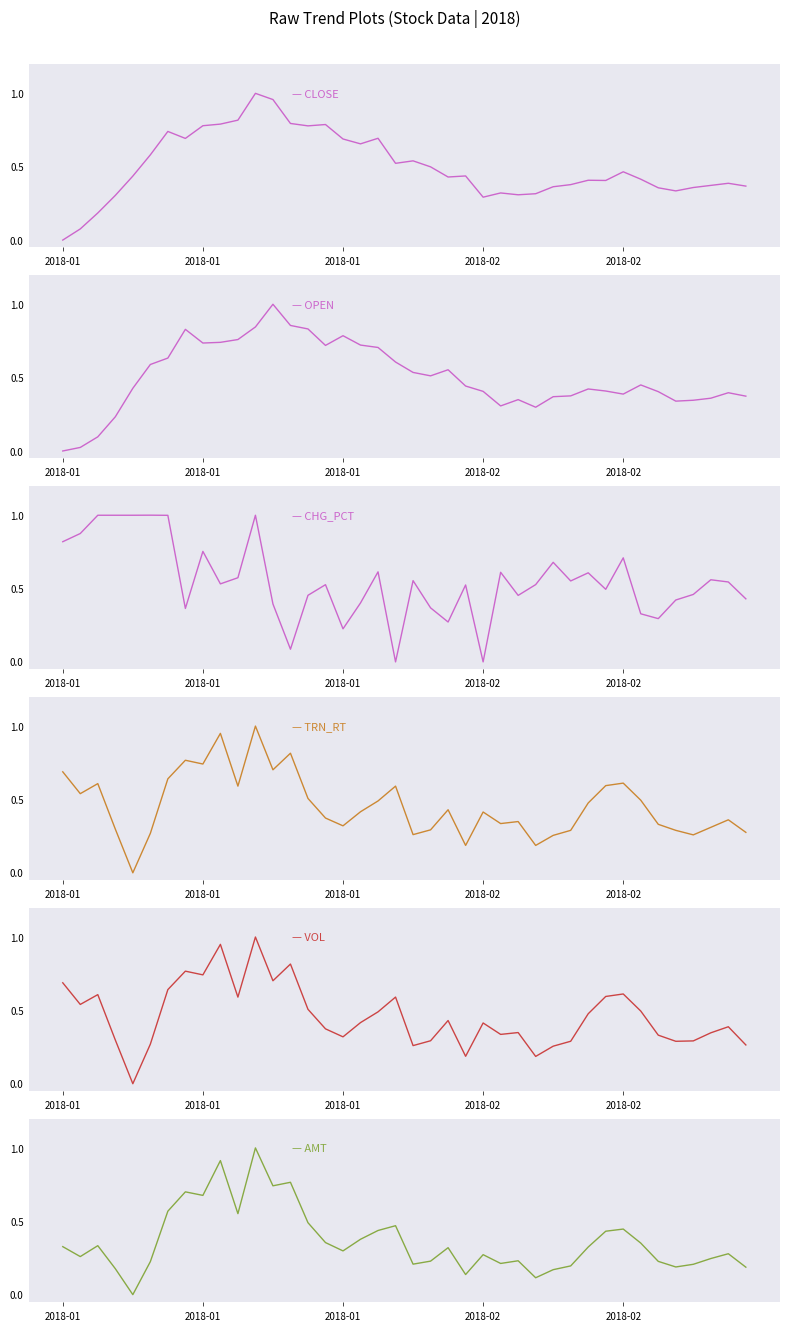

In CLOSE, how many points are higher than both neighbors (excluding endpoints)?

10